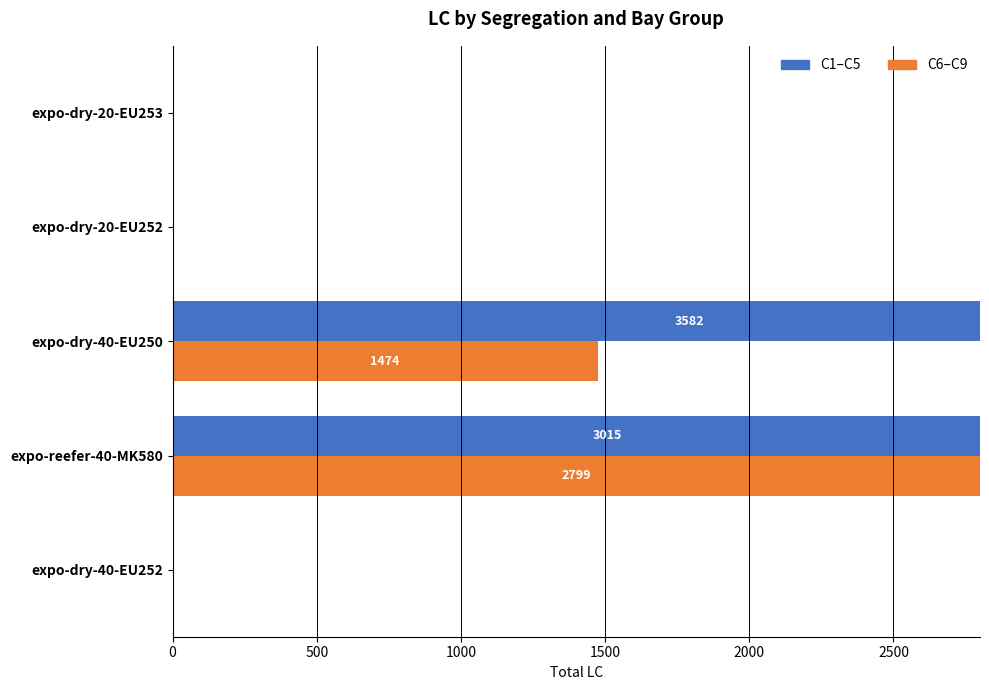

Read the C1–C5 value at expo-reefer-40-MK580, to the nearest 100.

3000